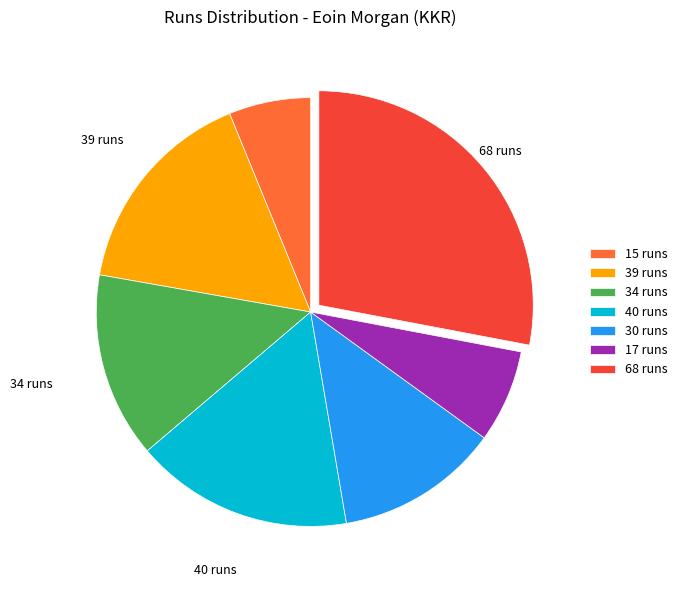

Which category has the smallest portion of the pie?

15 runs